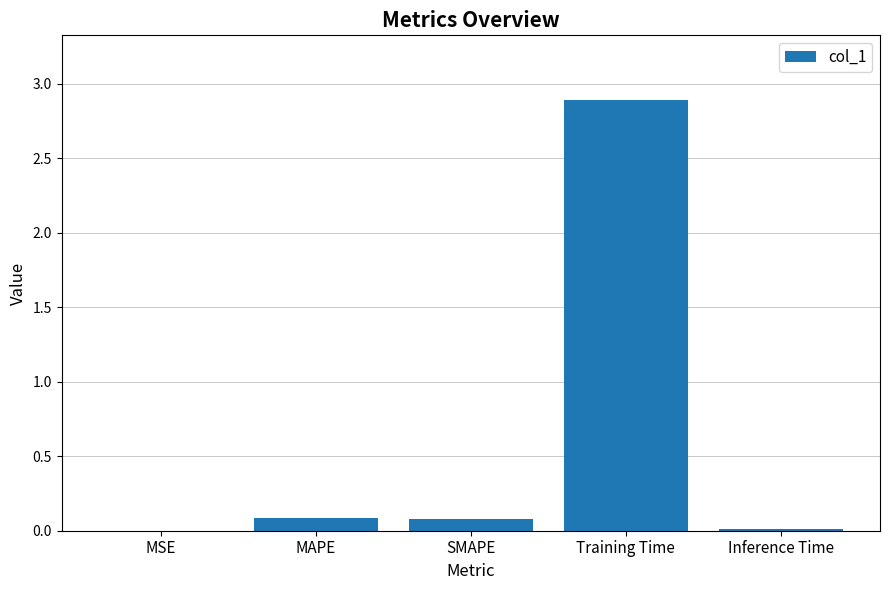

What is the difference between the values at Inference Time and SMAPE?

0.1